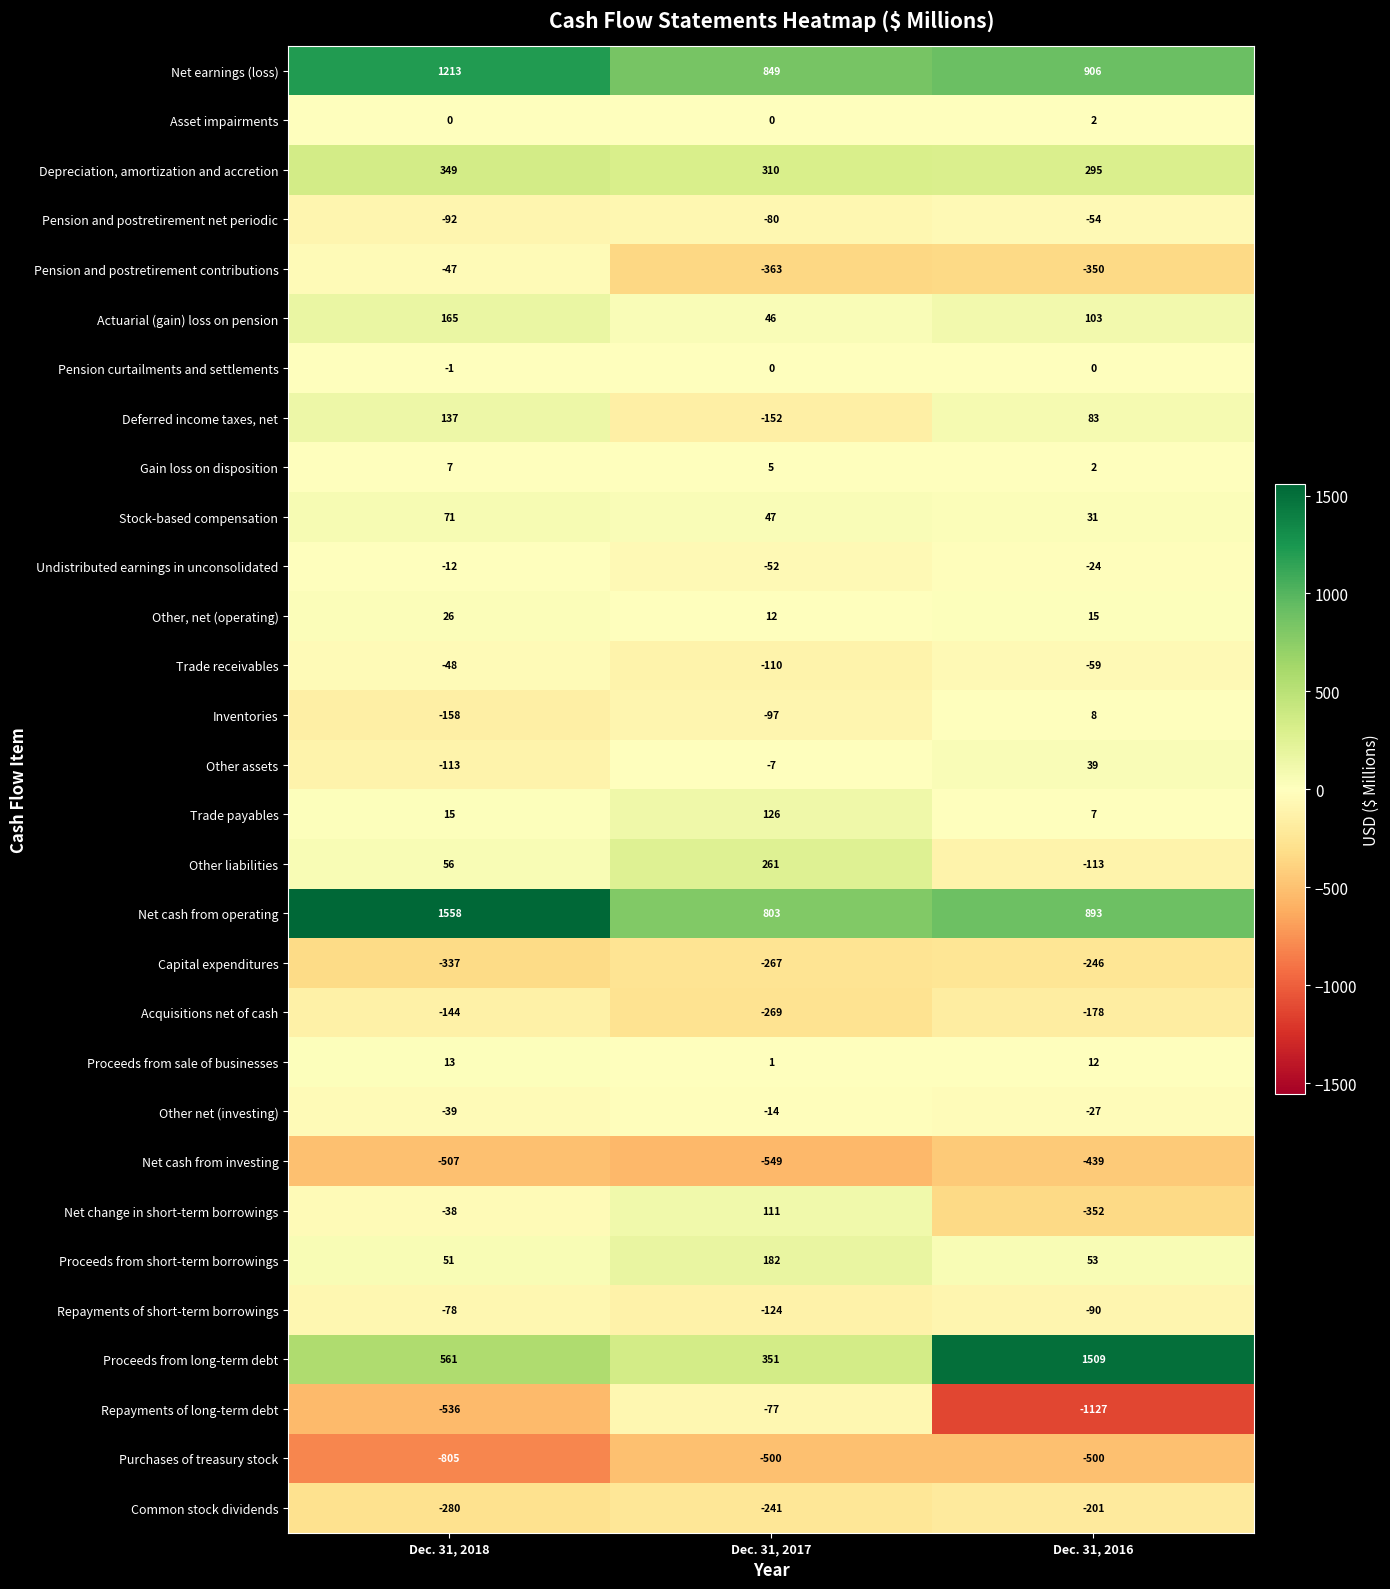

Is it true that Inventories equals 8 at Dec. 31, 2016?

True